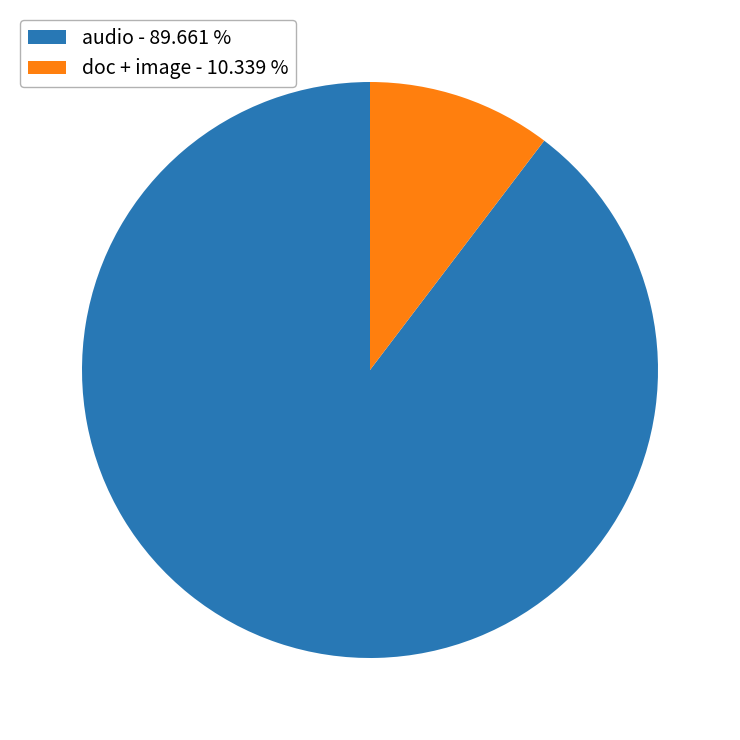

Which slice is the largest?

audio - 89.661 %